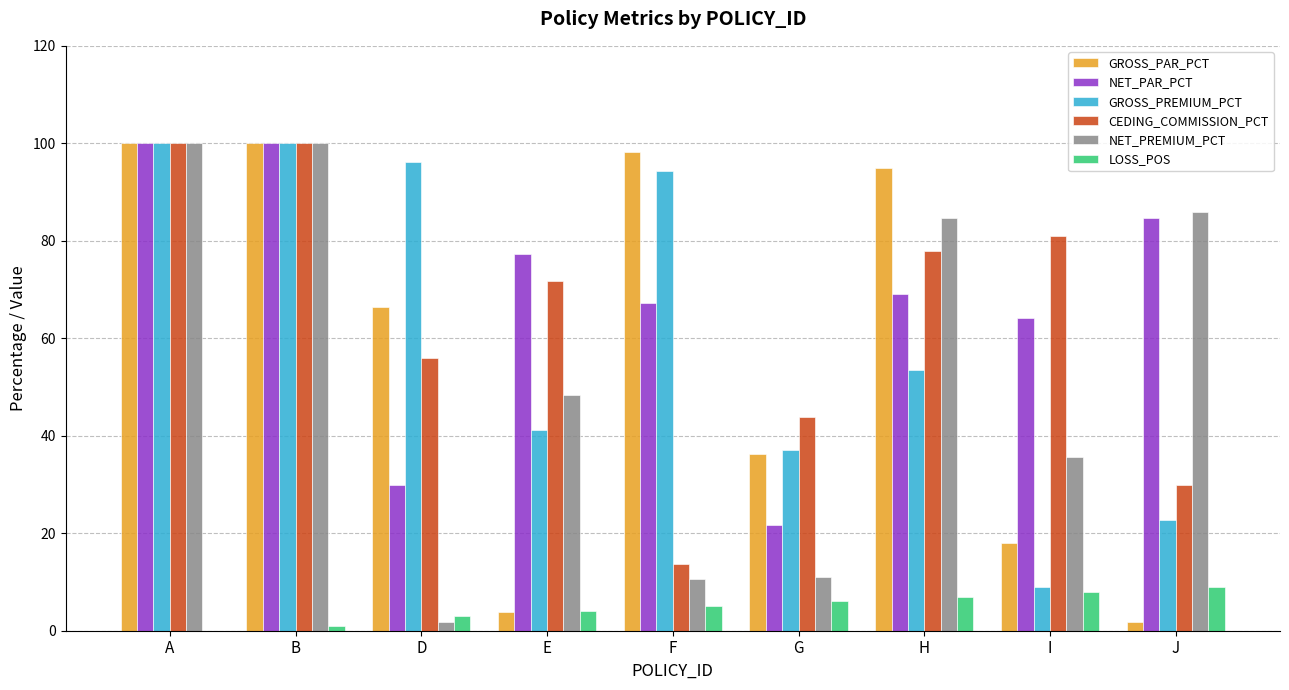

The NET_PAR_PCT series shows 134.3 at J. True or false?

False